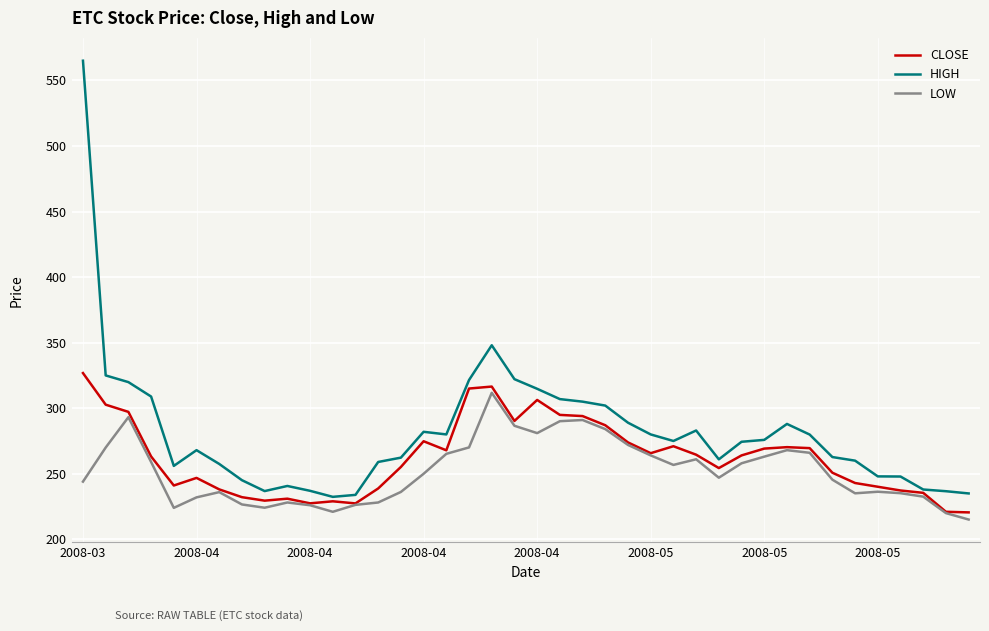

Which series has the widest spread of values?

HIGH